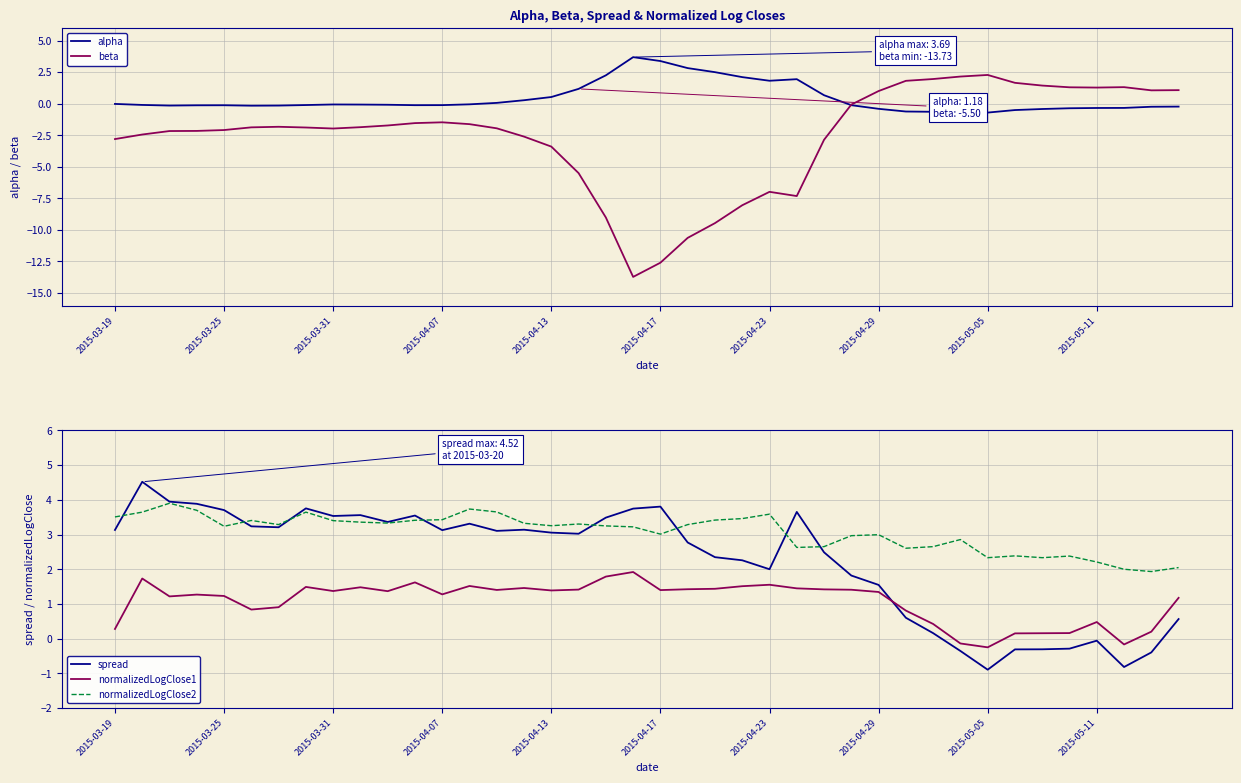

What is the difference between the second highest and minimum values in the beta series?

15.9